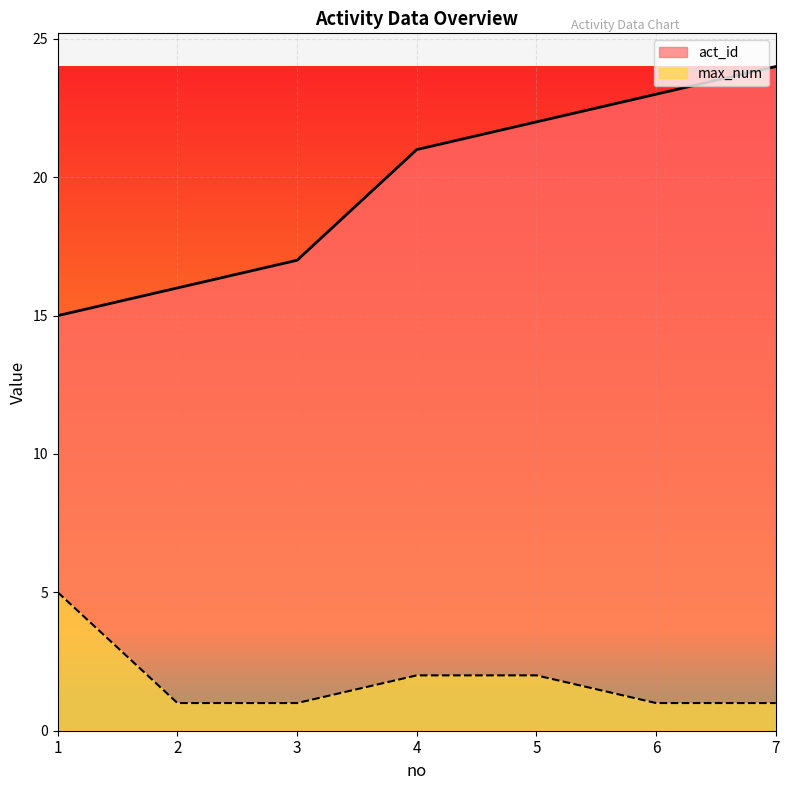

What value does the max_num series have at 3?

1